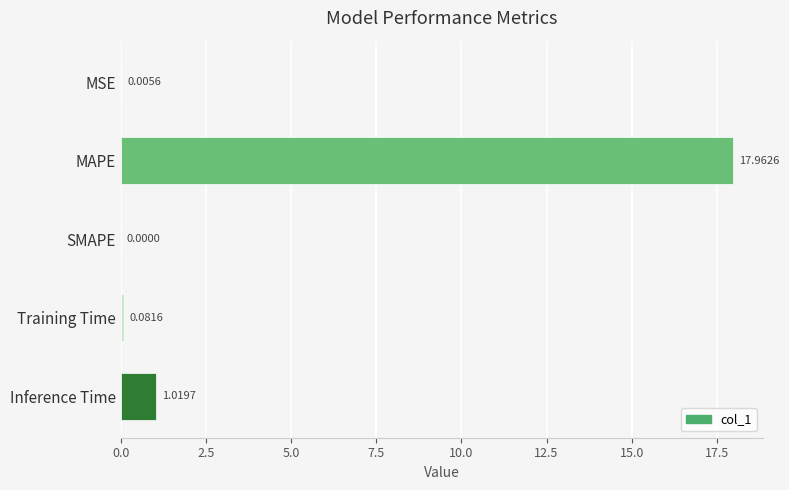

What is the ratio of the value at MAPE to the value at Inference Time?

17.6